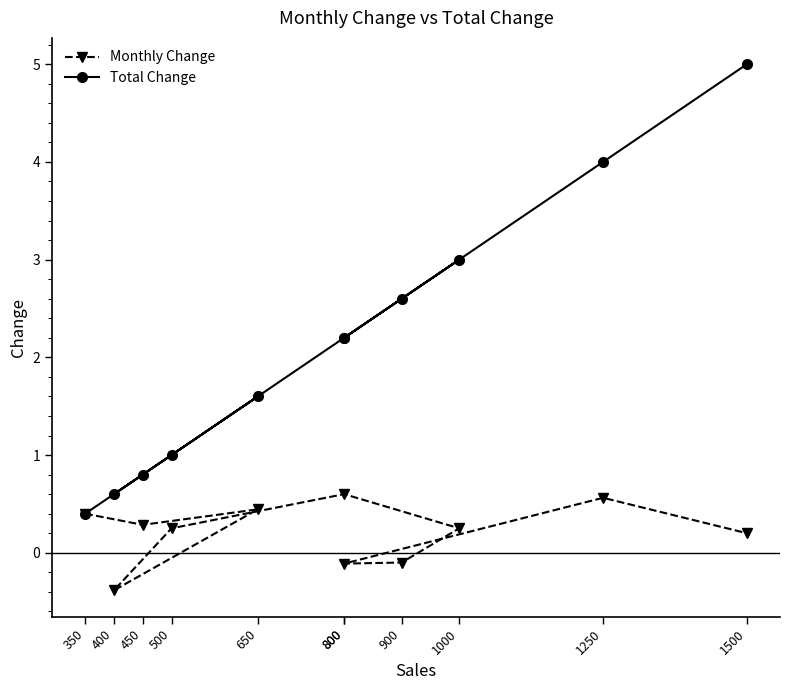

Is it true that Total Change equals 1.0 at 400?

False